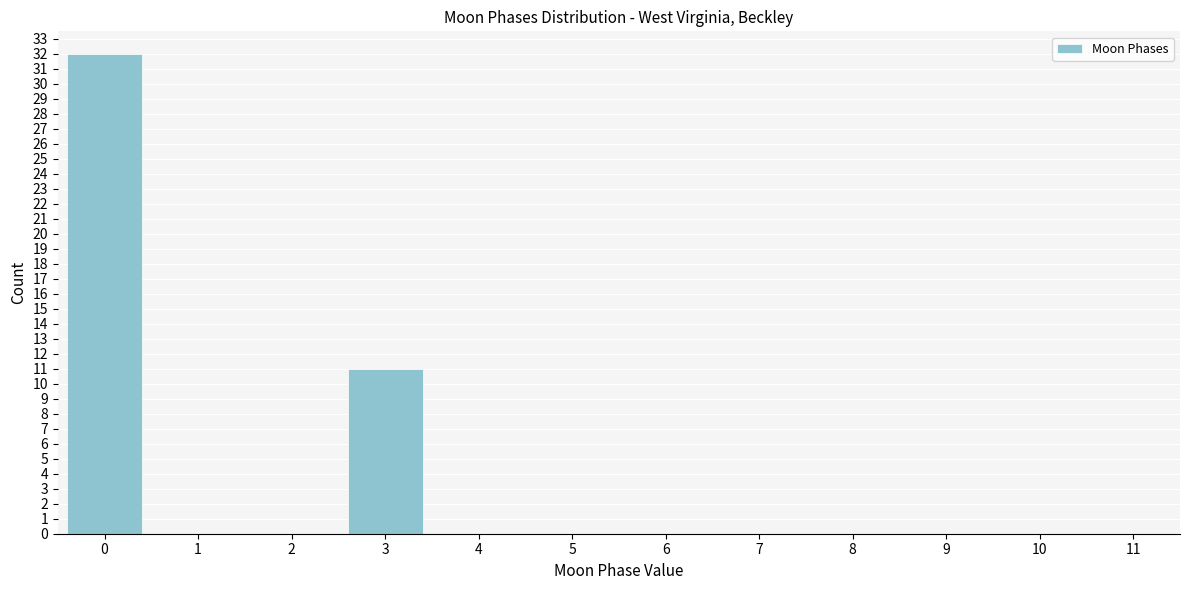

Reading left to right, what are all the values shown in this chart?

0=32	1=0	2=0	3=11	4=0	5=0	6=0	7=0	8=0	9=0	10=0	11=0